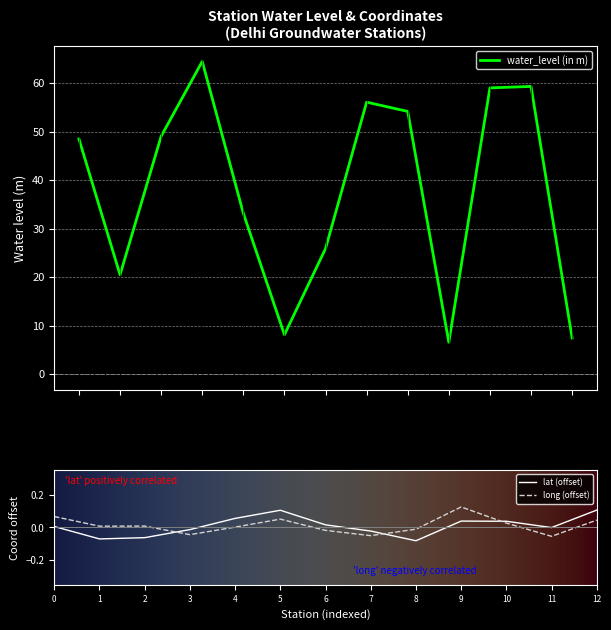

Is it true that lat (offset) equals 0.1 at 5?

True